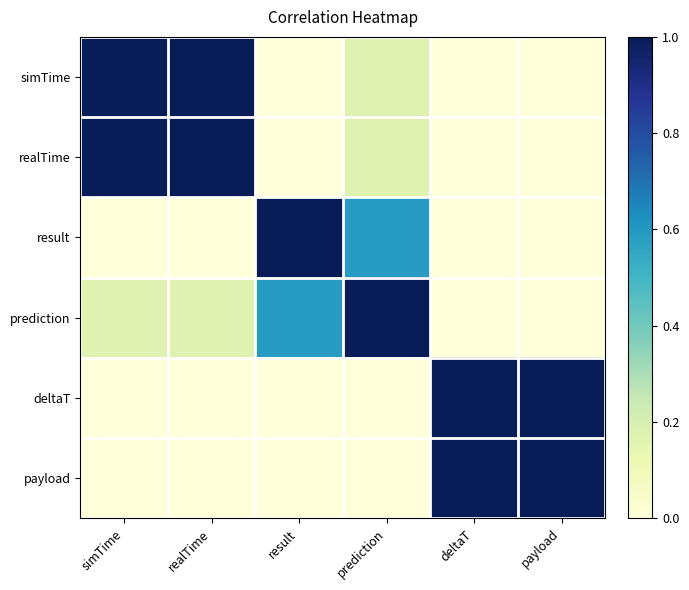

At which category is the sum across all series the highest?

realTime